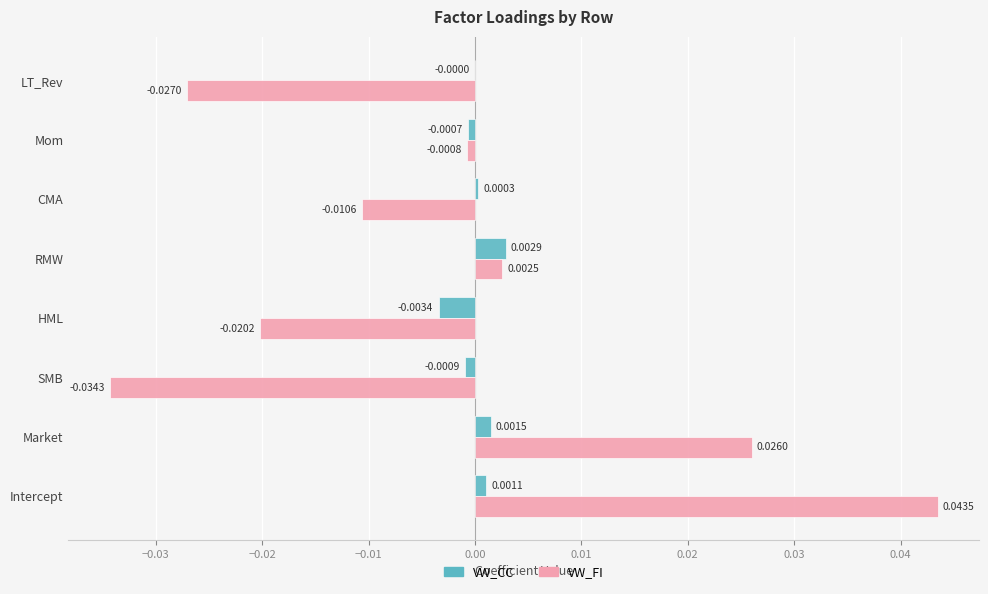

At which category is the sum across all series the highest?

Intercept